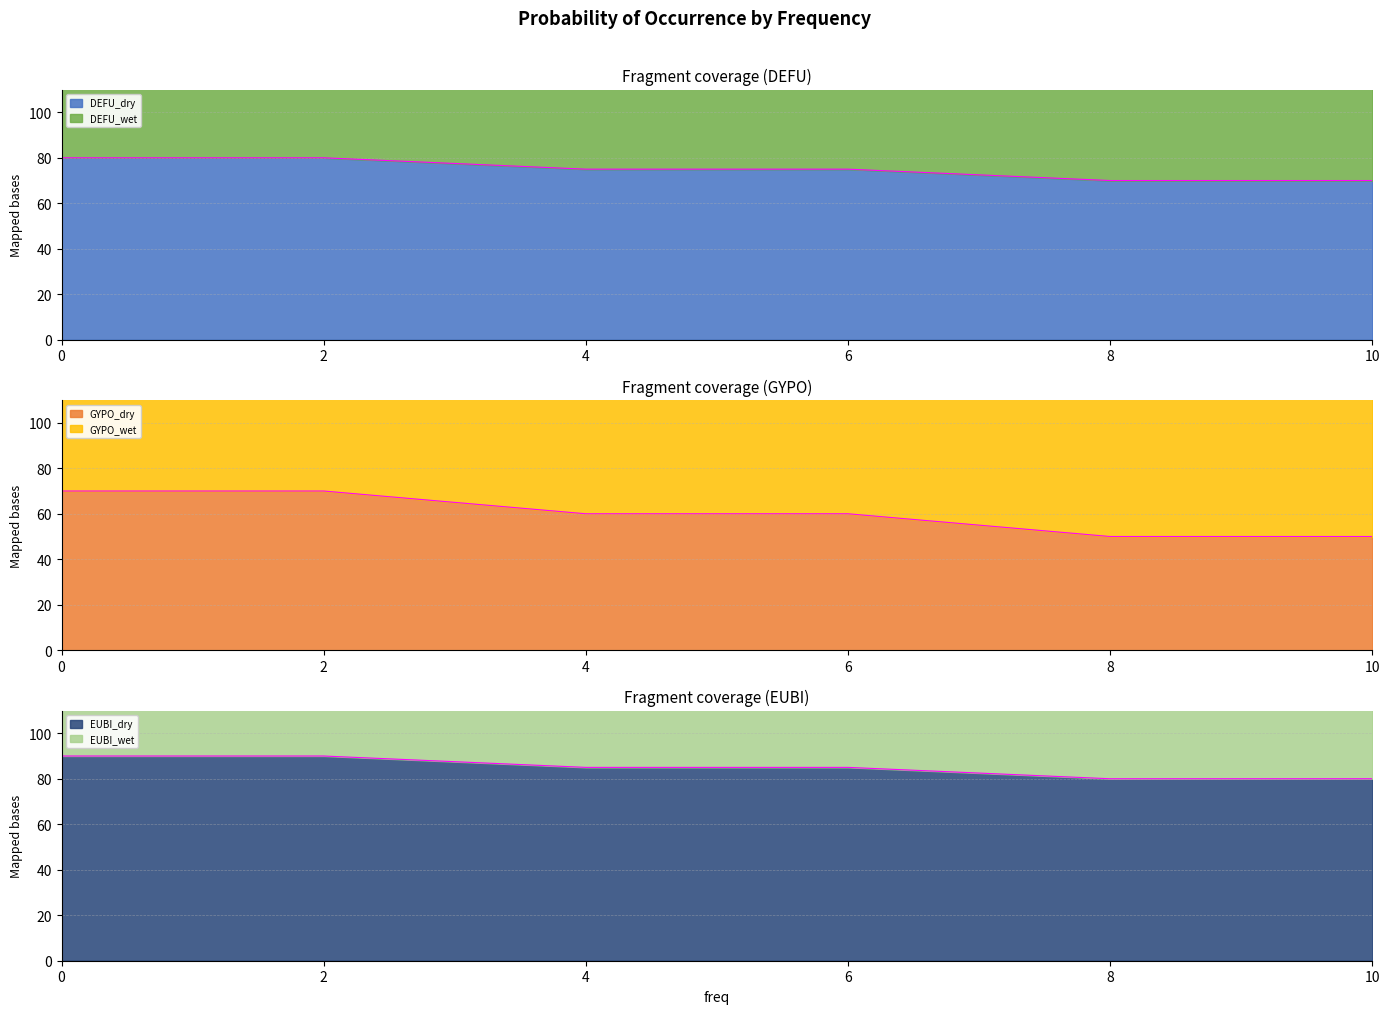

What is the maximum value for DEFU_dry?

80